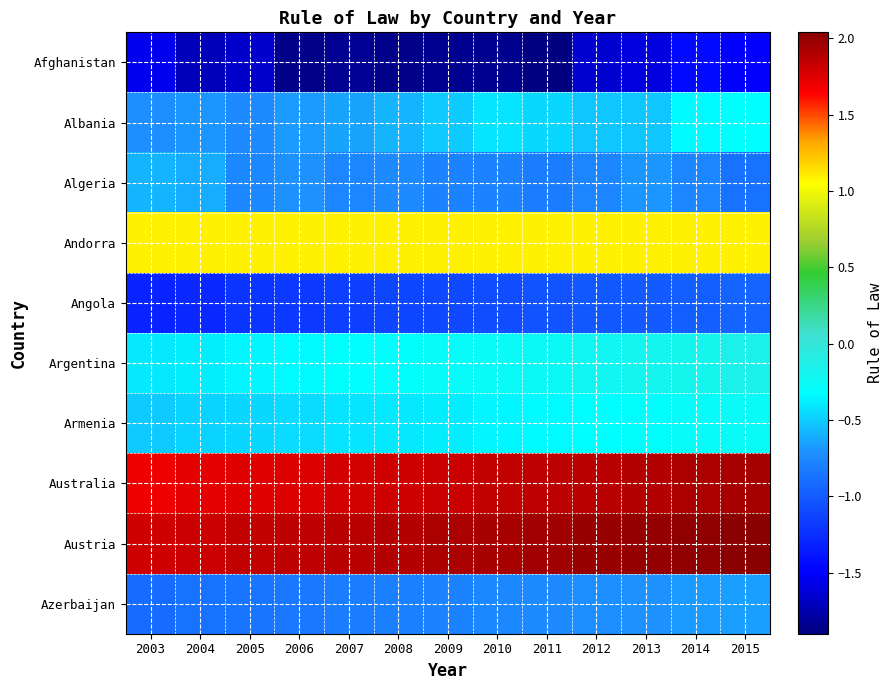

What is the spread (max minus min) of values at 2014?

3.5